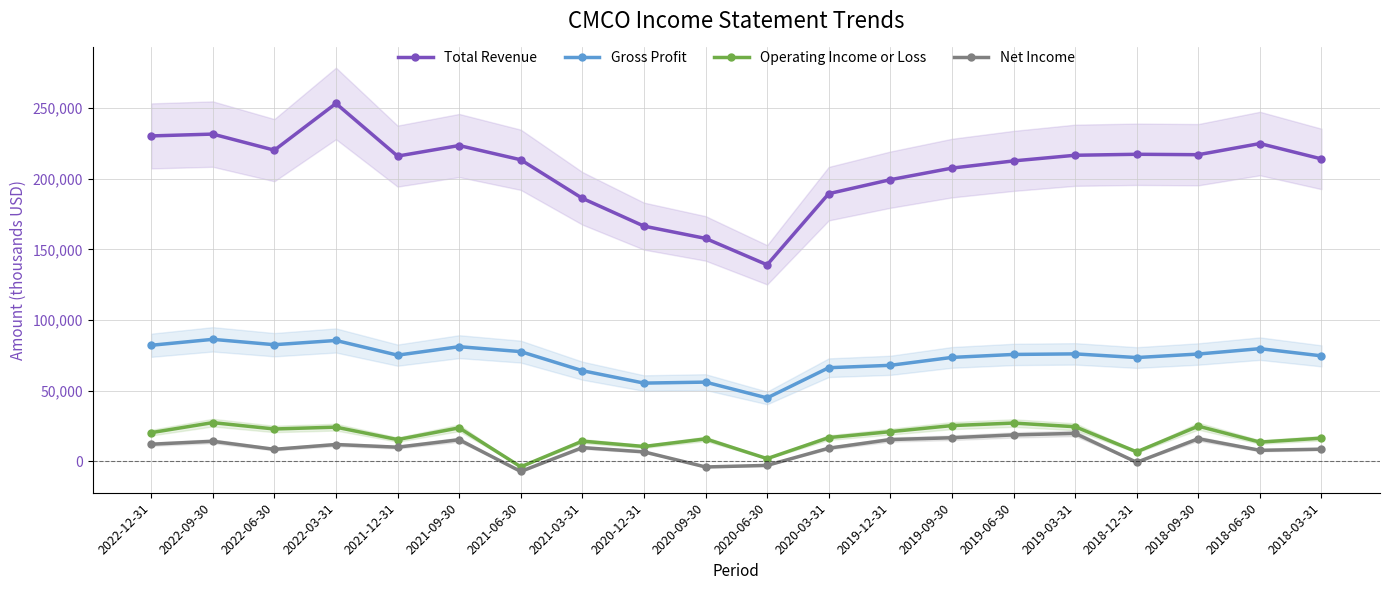

How many interior local valleys does the Net Income series have?

6